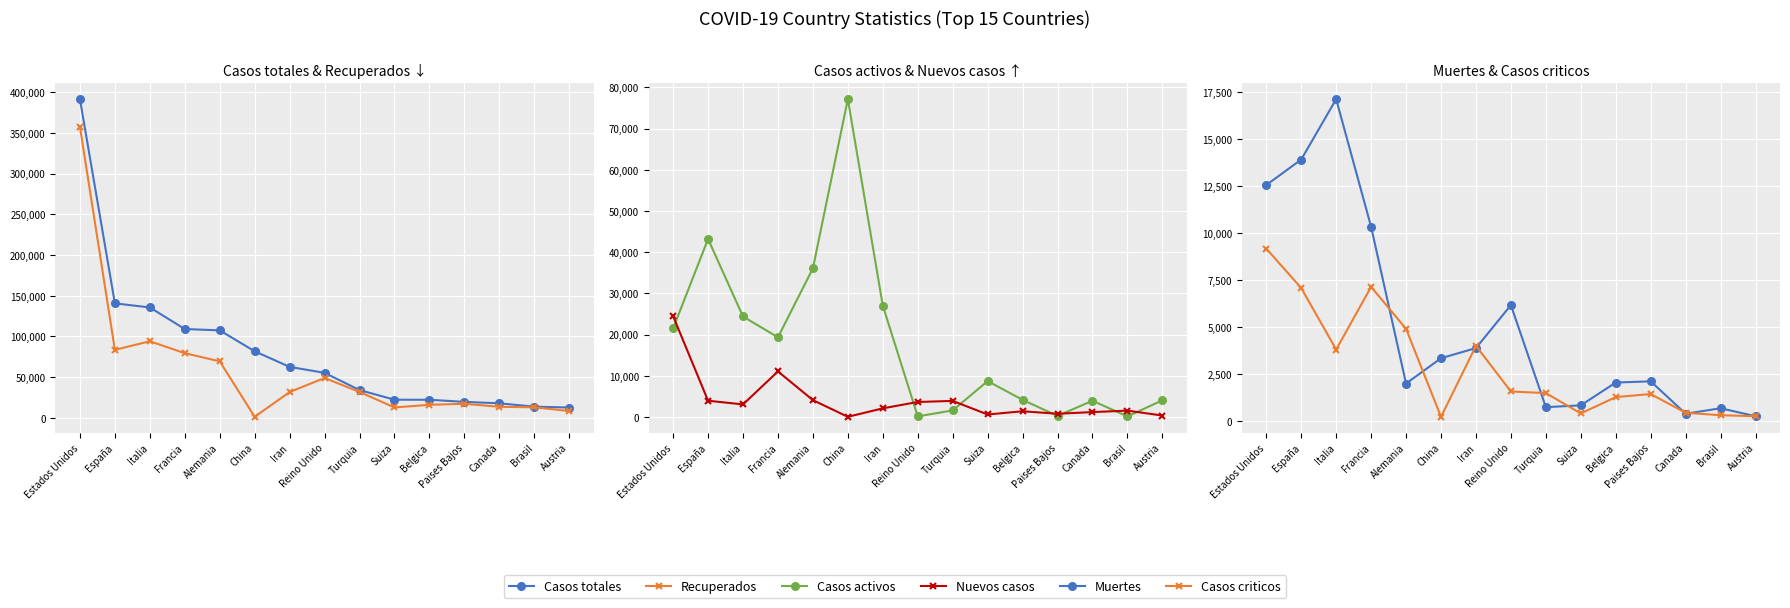

Where is Casos activos nearest to the value 38647?

Alemania